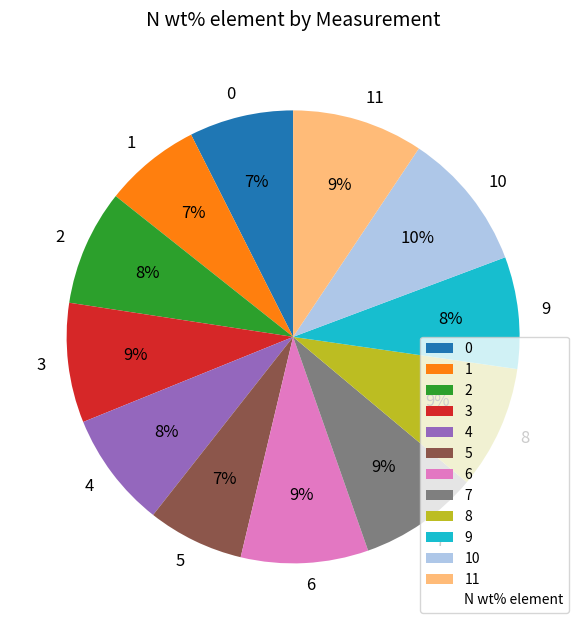

To the nearest percent, what is the average slice percentage?

8%